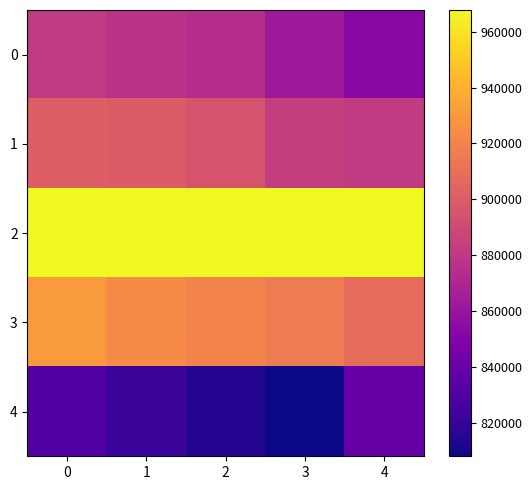

List the series in order of their peak value, lowest first.

4, 0, 1, 3, 2